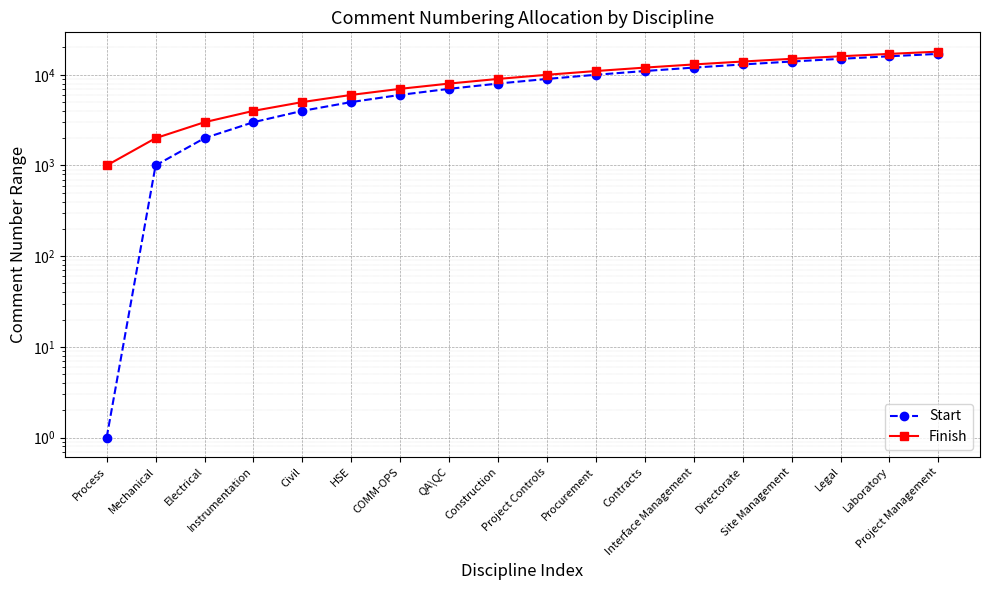

Reading left to right, what are all the values shown in this chart?

Start: Process=1	Mechanical=1001	Electrical=2001	Instrumentation=3001	Civil=4001	HSE=5001	COMM-OPS=6001	QA\QC=7001	Construction=8001	Project Controls=9001	Procurement=10001	Contracts=11001	Interface Management=12001	Directorate=13001	Site Management=14001	Legal=15001	Laboratory=16001	Project Management=17001
Finish: Process=1000	Mechanical=2000	Electrical=3000	Instrumentation=4000	Civil=5000	HSE=6000	COMM-OPS=7000	QA\QC=8000	Construction=9000	Project Controls=10000	Procurement=11000	Contracts=12000	Interface Management=13000	Directorate=14000	Site Management=15000	Legal=16000	Laboratory=17000	Project Management=18000